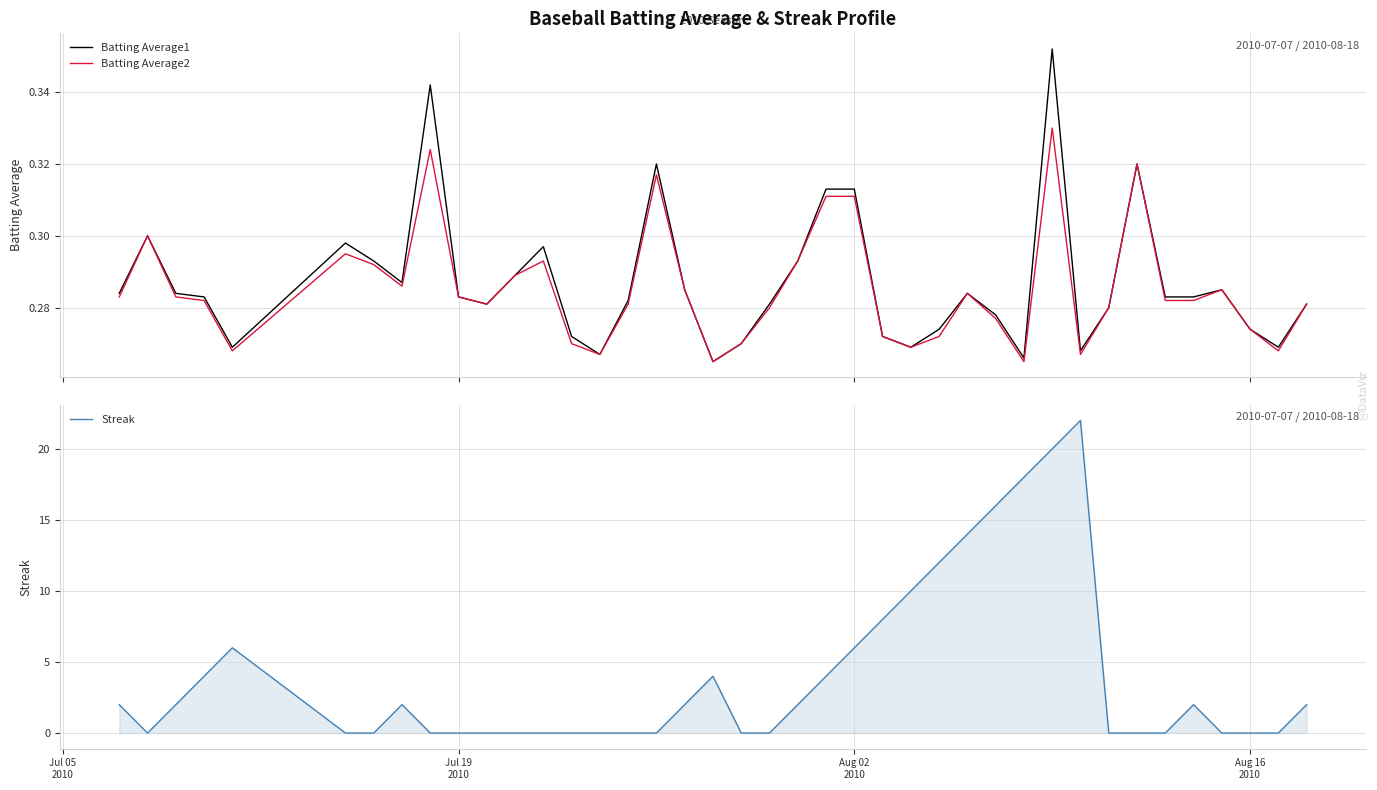

What is the value of the Batting Average2 point at the 16th from the left?

0.3